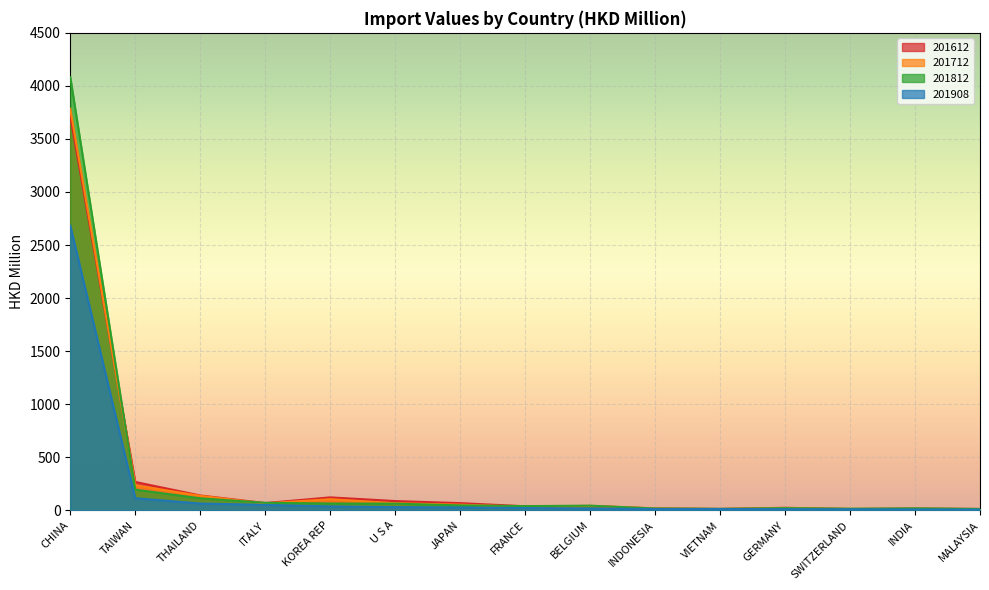

Which has a higher value, THAILAND or TAIWAN?

TAIWAN